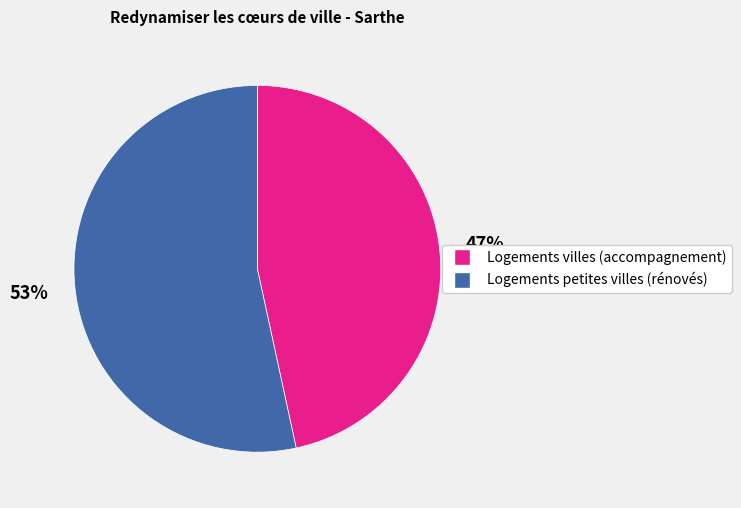

To the nearest percent, what is the average slice percentage?

50%